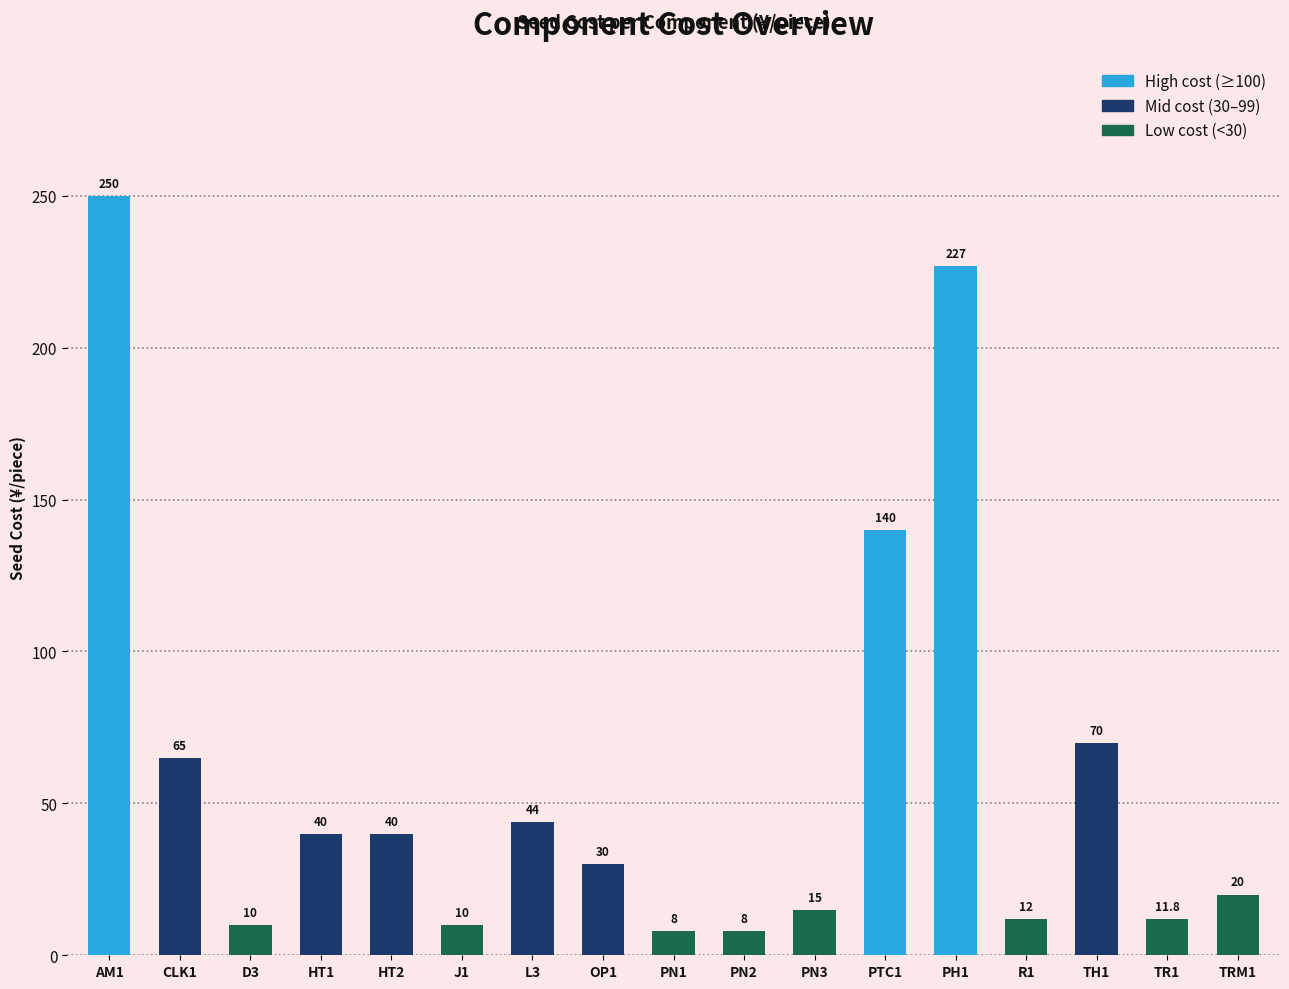

Reading left to right, extract all data points from this chart.

250.0	65.0	10.0	40.0	40.0	10.0	44.0	30.0	8.0	8.0	15.0	140.0	227.0	12.0	70.0	11.8	20.0